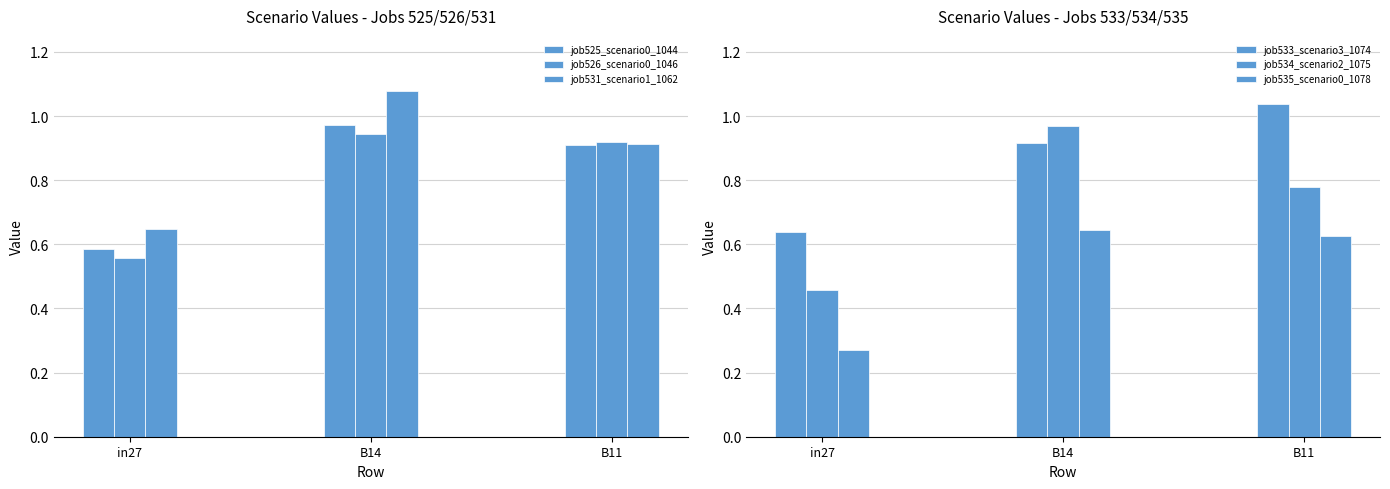

What is the maximum value for job526_scenario0_1046?

0.9